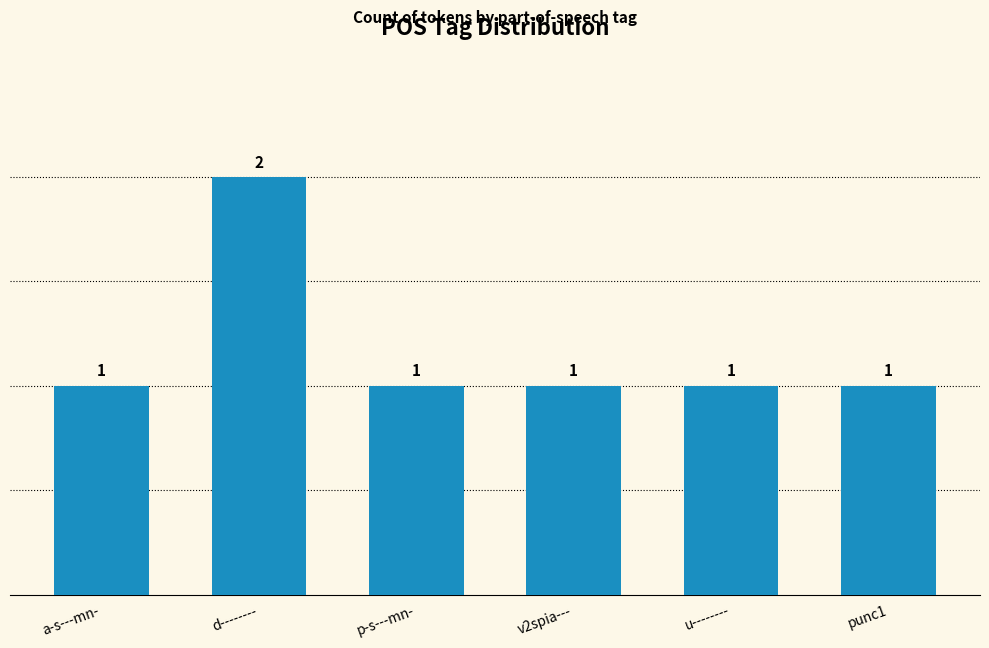

What is the sum of all values?

7